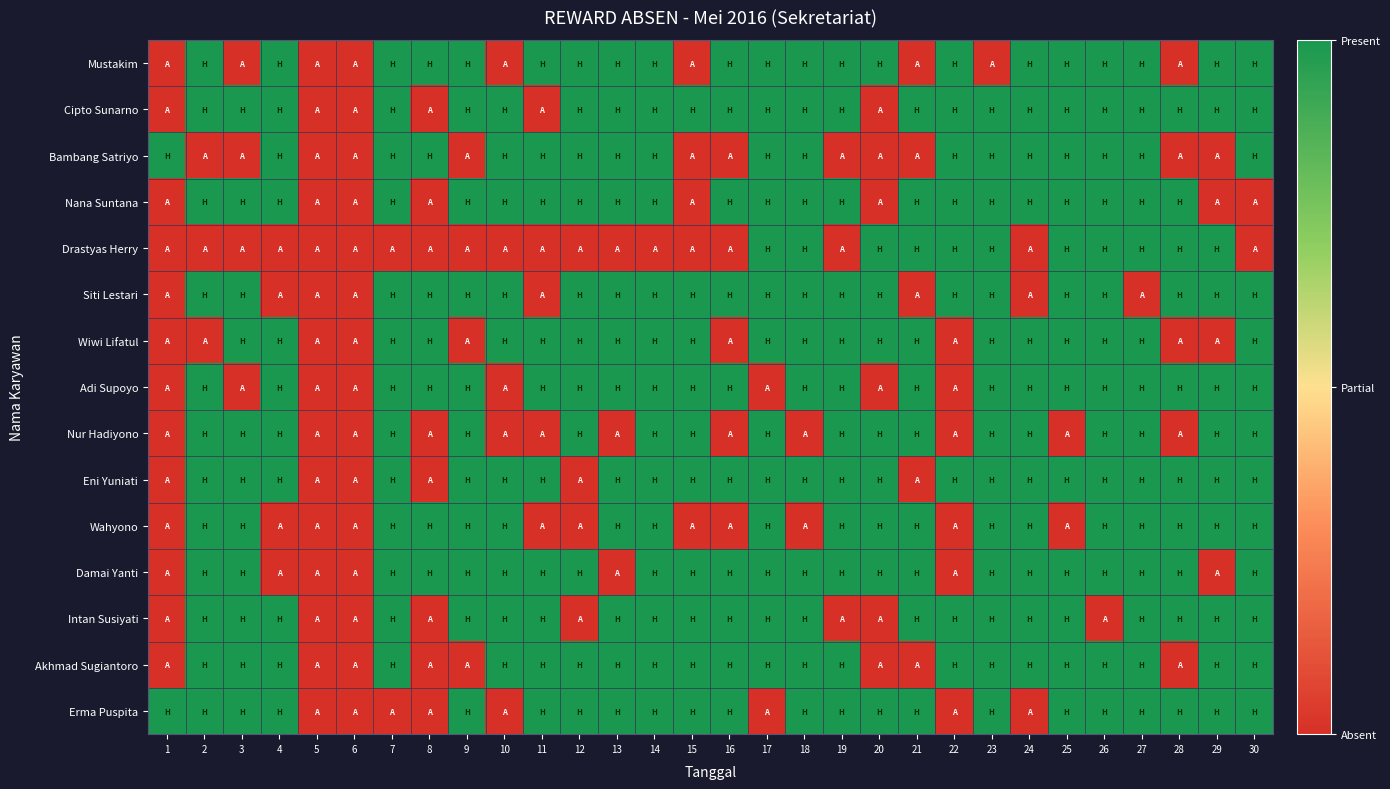

At how many categories does at least one series exceed 0?

28